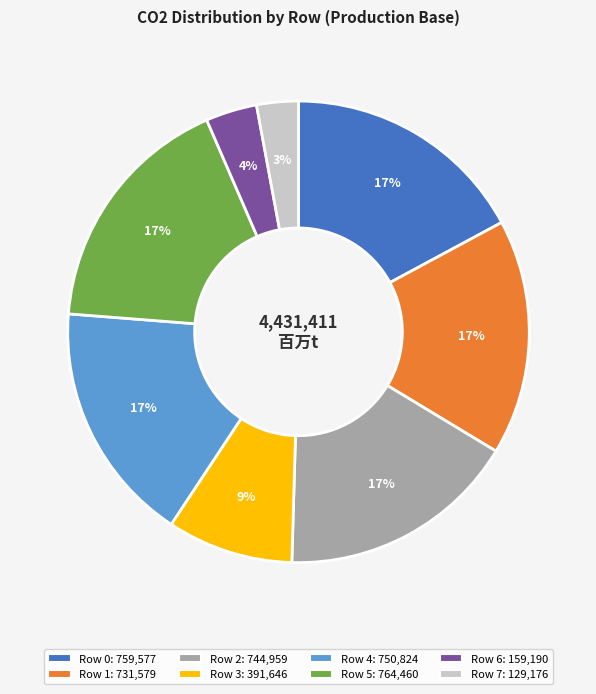

To the nearest percent, what is the difference between the largest and smallest slice percentages?

14%